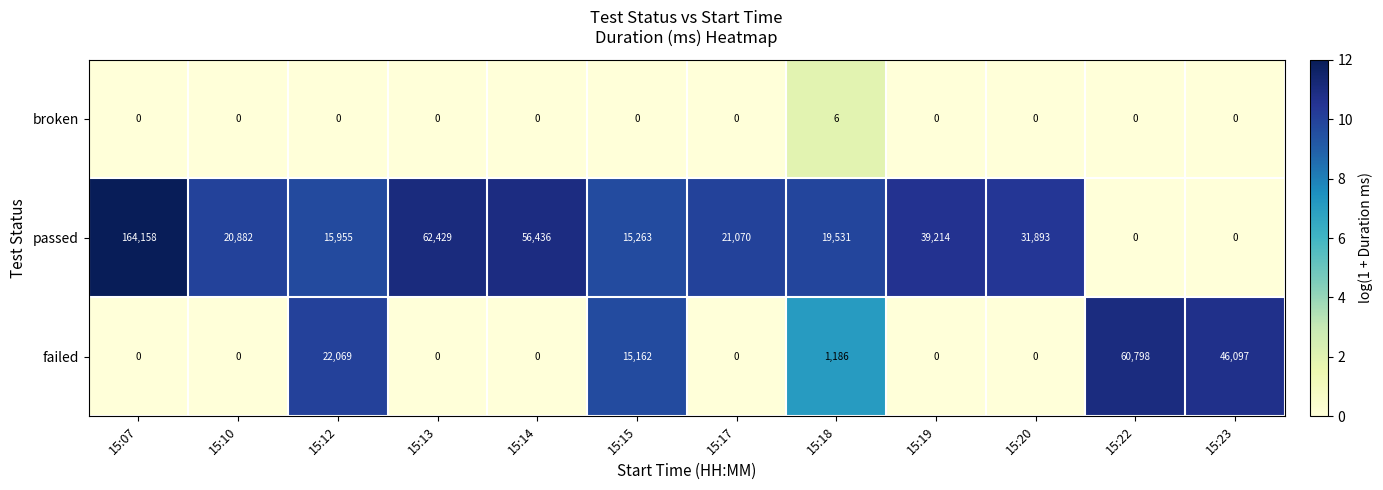

At which category is the sum across all series the highest?

15:07